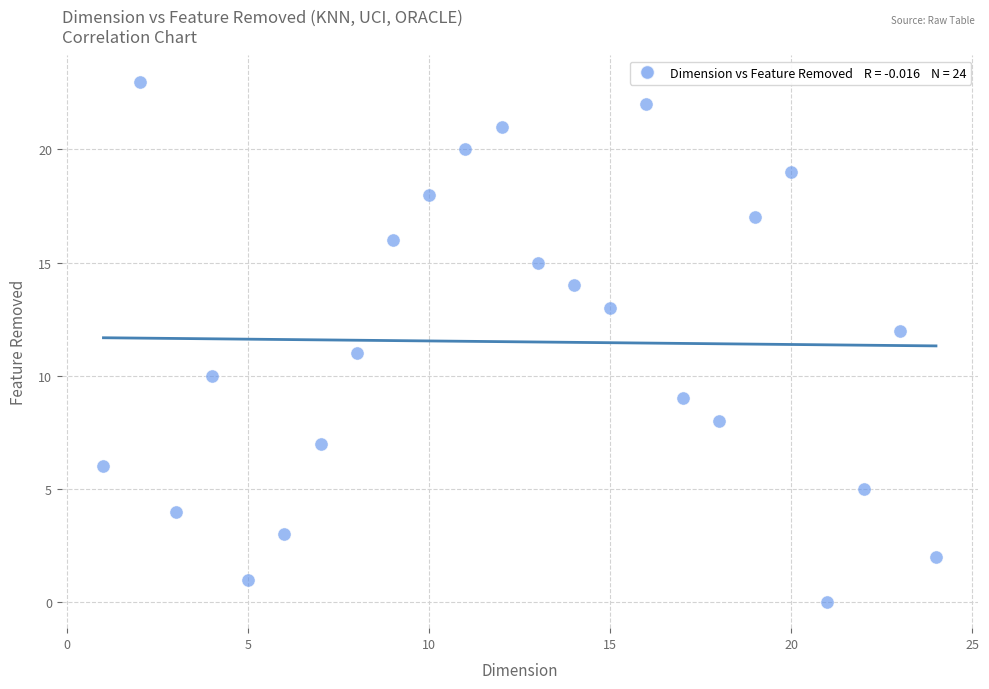

What is the range of Y values (max minus min)?

23